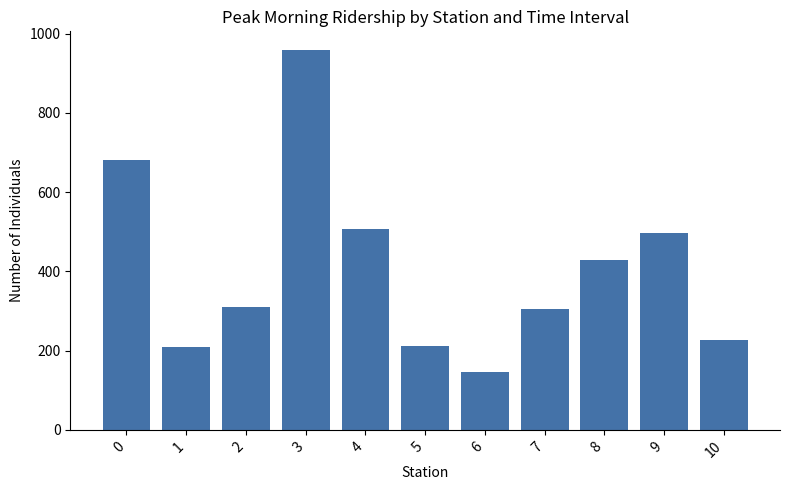

The chart shows a value of 395 at 10. True or false?

False